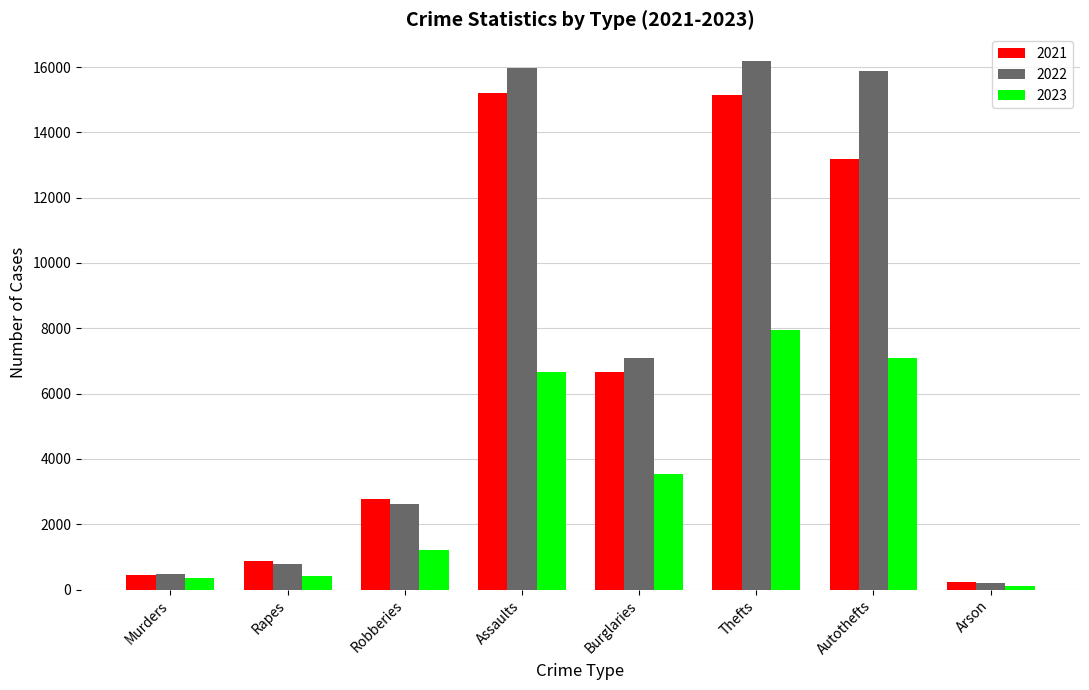

What is the total value across all series at Rapes?

2070